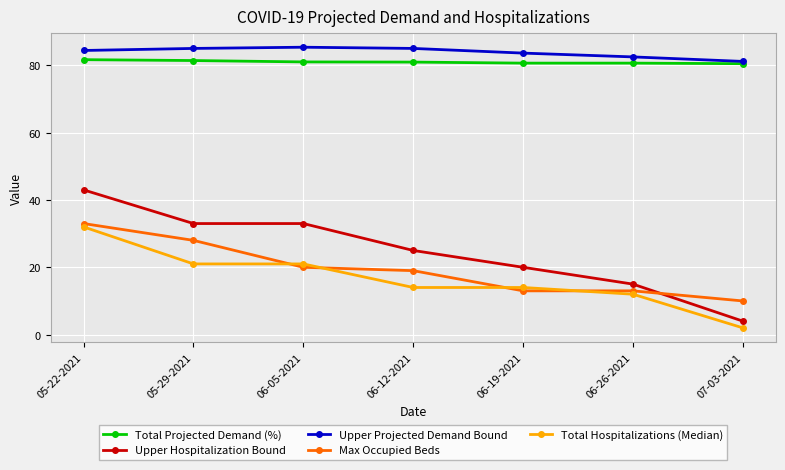

What is the spread (max minus min) of values at 06-05-2021?

65.4